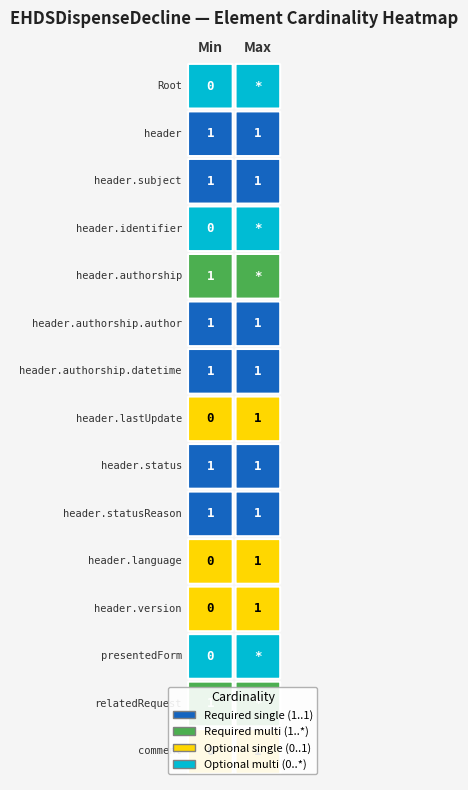

What is the greatest value displayed?

1